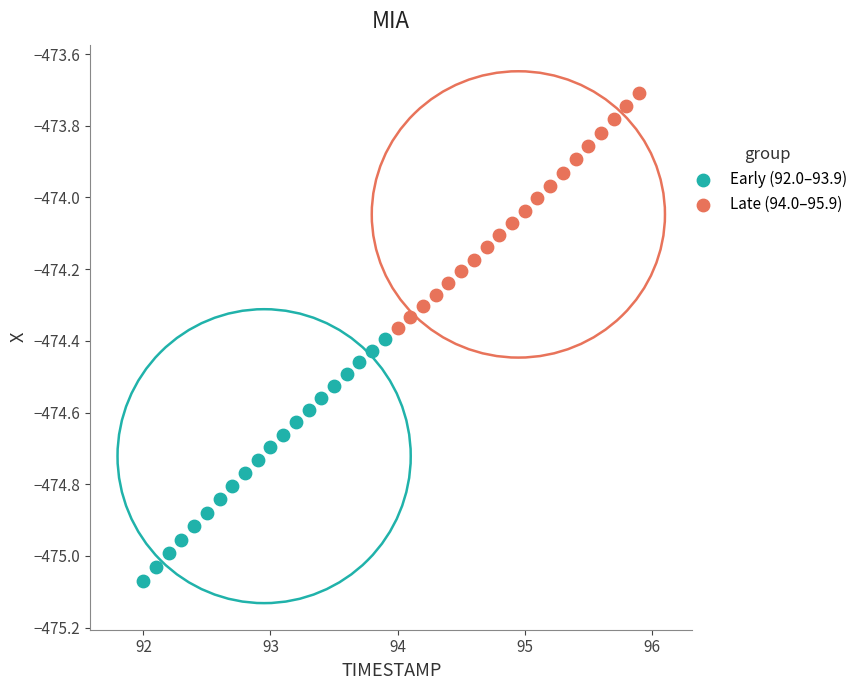

Which series contains the highest Y value?

Late (94.0–95.9)